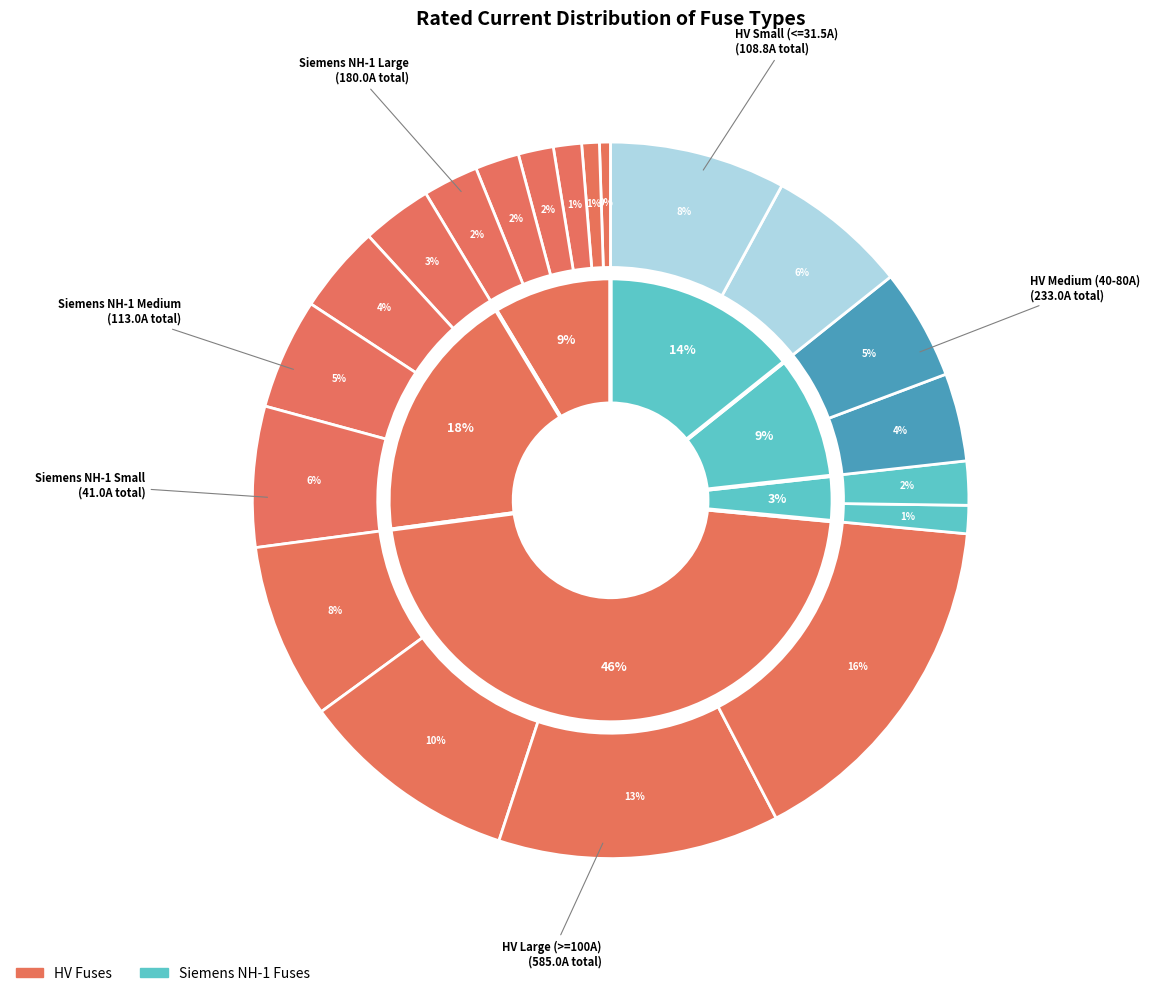

Which slice is the smallest?

HV 6.3A